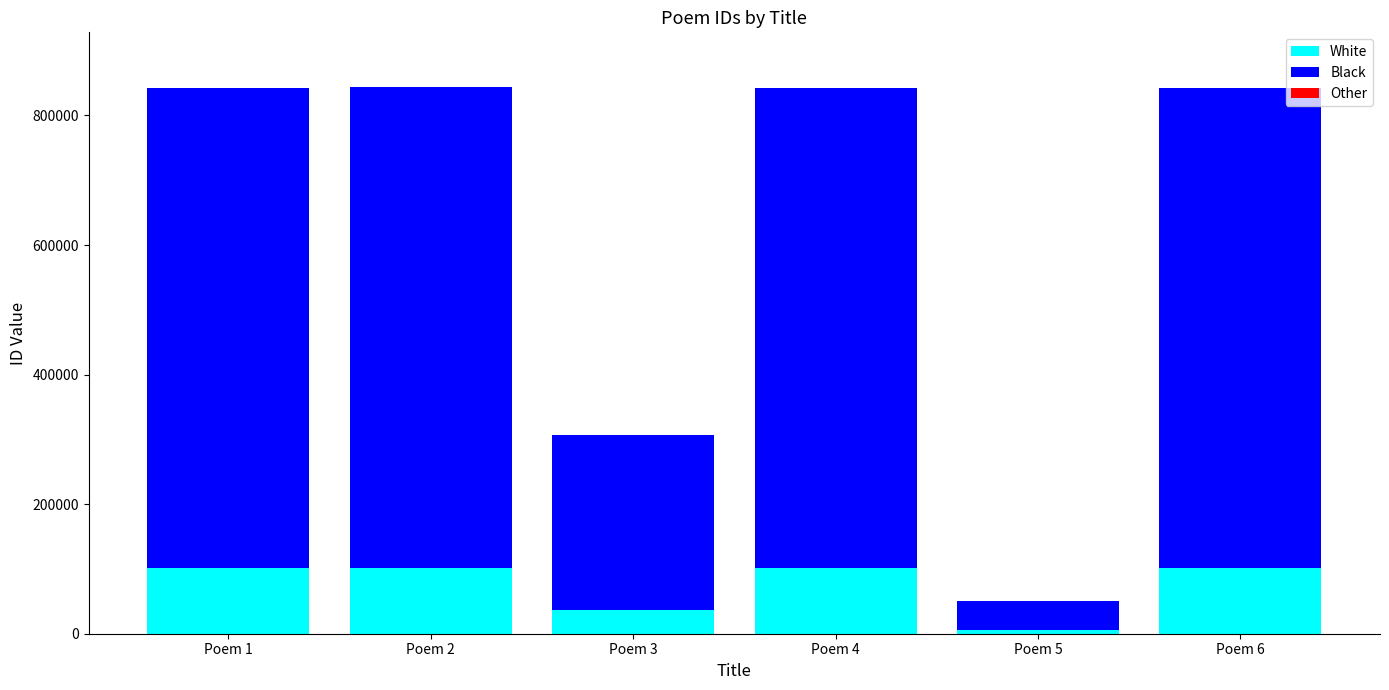

Which category has the lowest value in the White series?

Poem 5